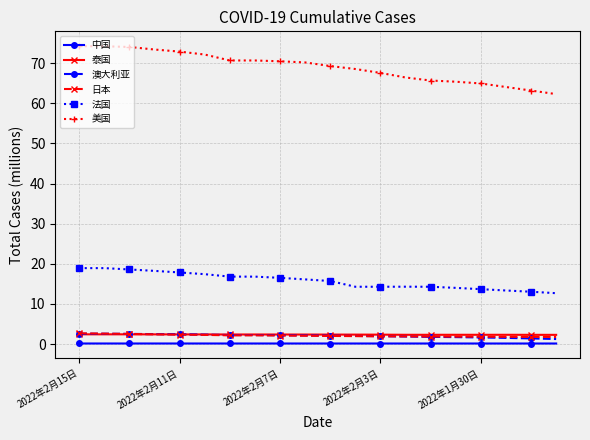

How many intersections are there between 泰国 and 澳大利亚?

1